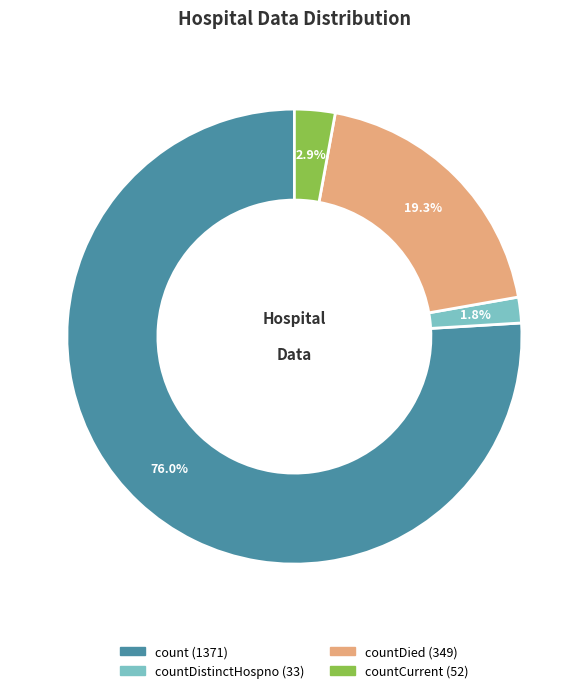

Does any single category account for the majority?

Yes